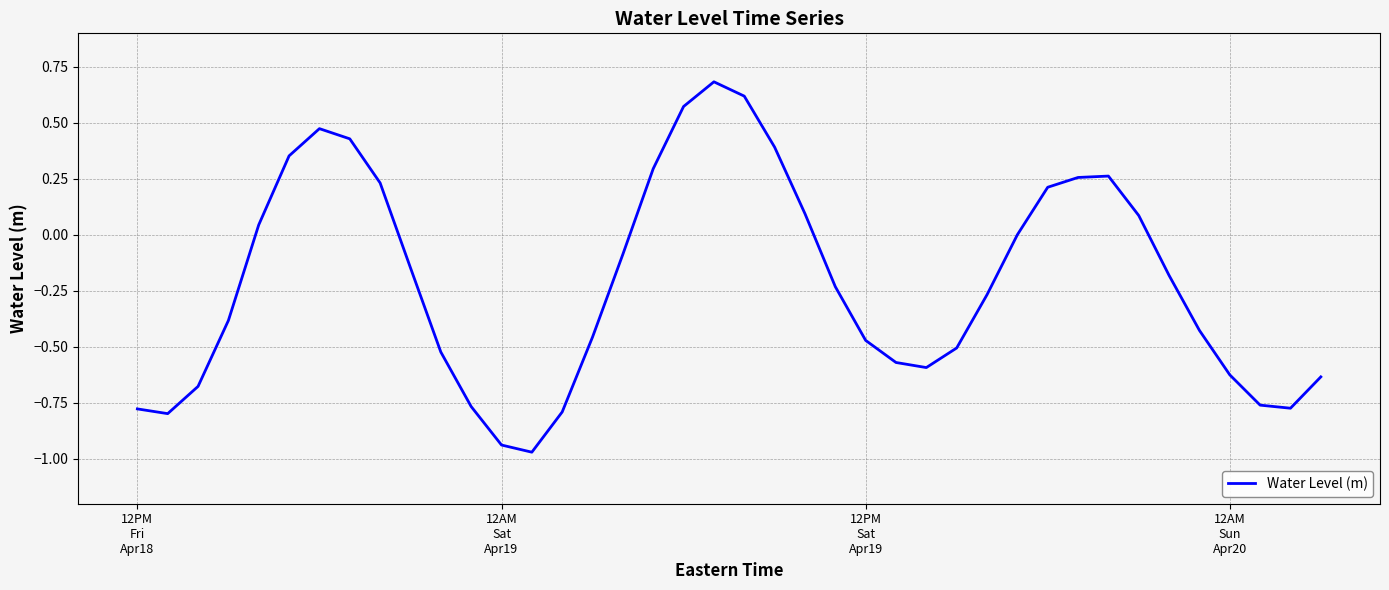

What is the difference between the maximum and minimum values?

1.7